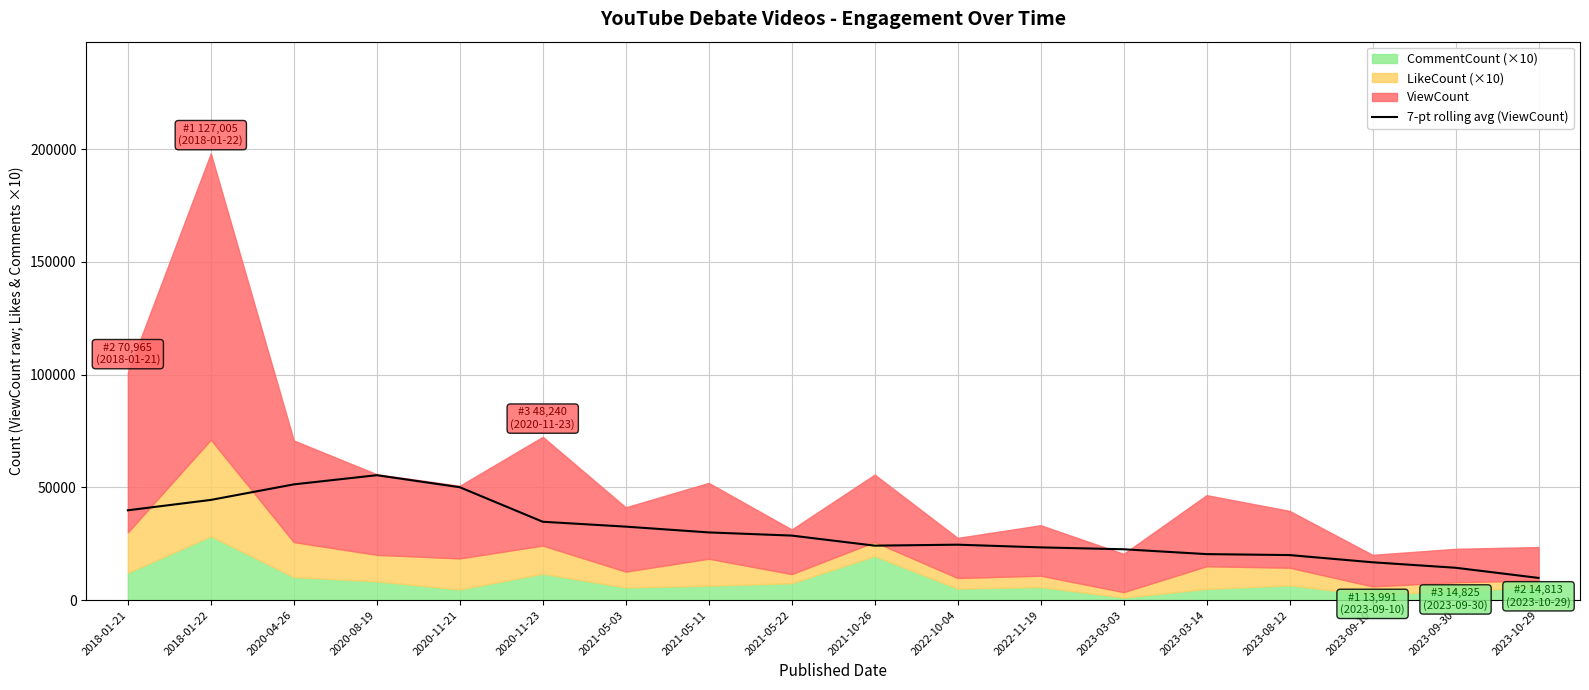

Which has a higher value, 2023-09-10 or 2021-10-26?

2021-10-26